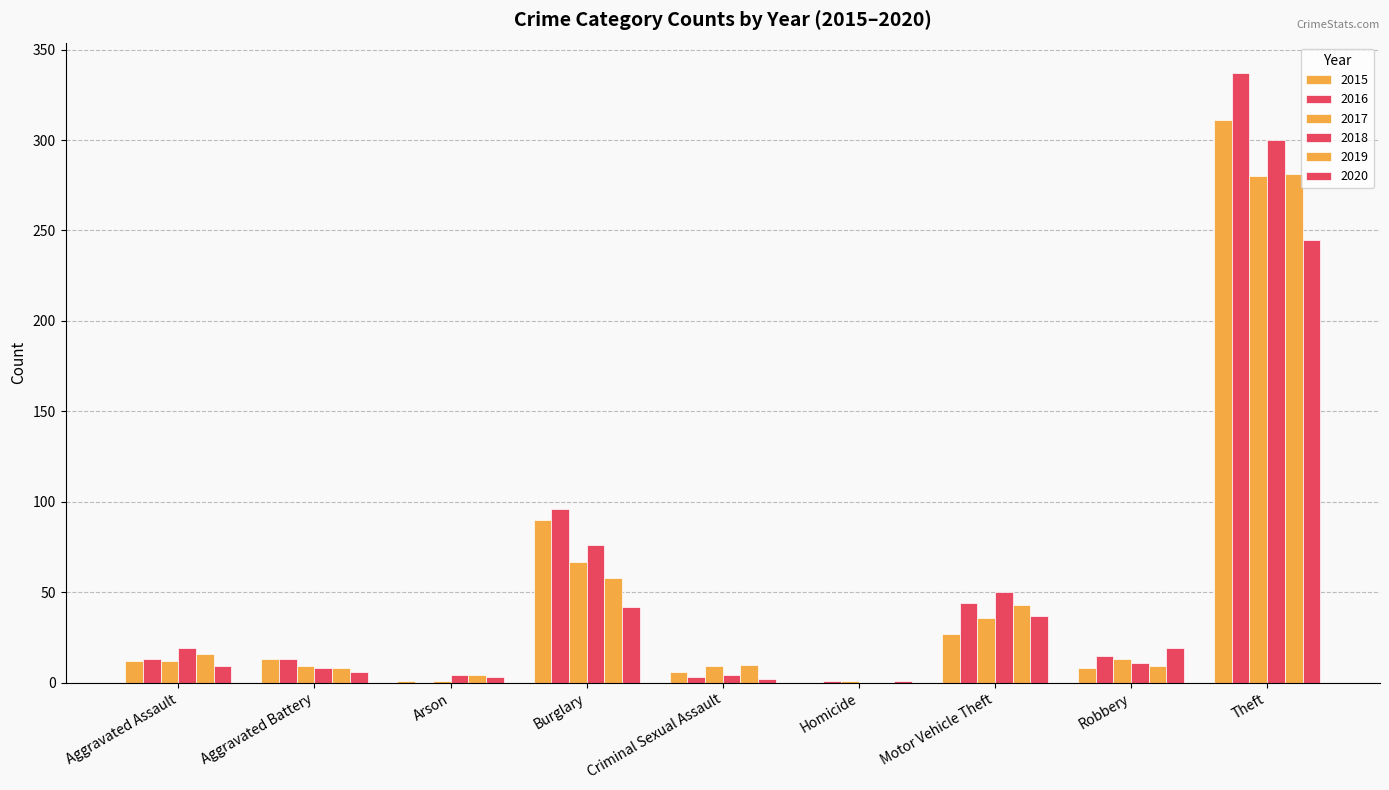

Which series changed the most between Burglary and Motor Vehicle Theft?

2015